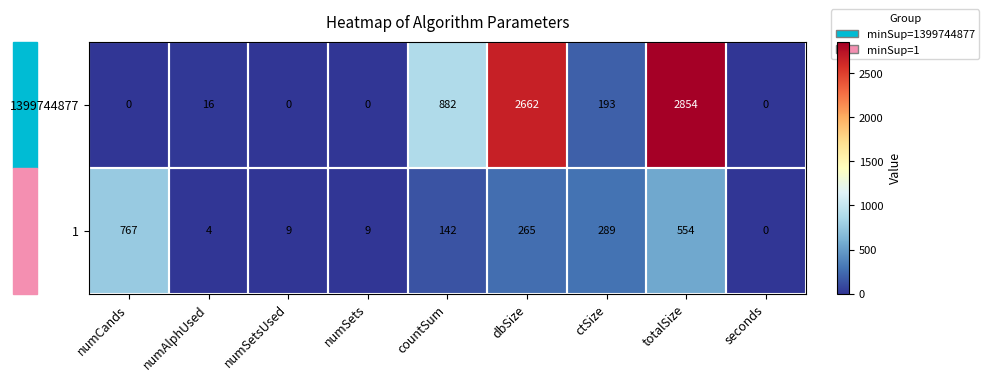

At how many categories does at least one series exceed 813?

3